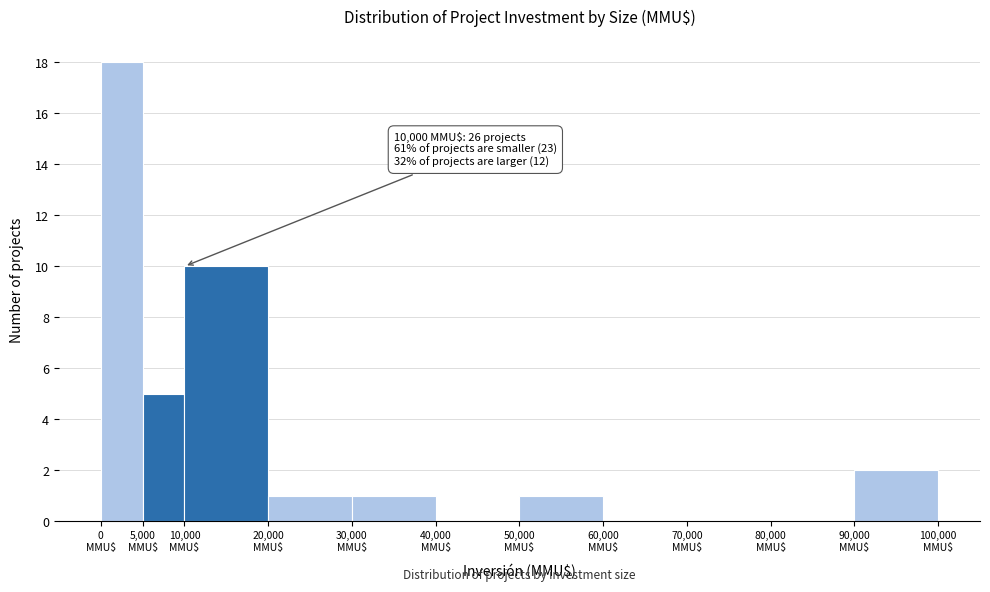

Over which range of the x-axis is the bar tallest?

0 to 5000